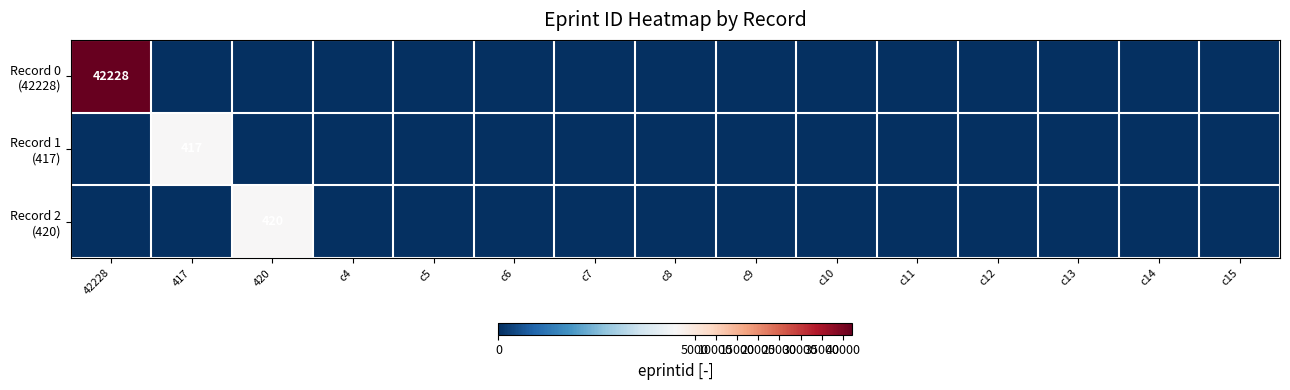

Between c14 and c7, which is larger?

c14